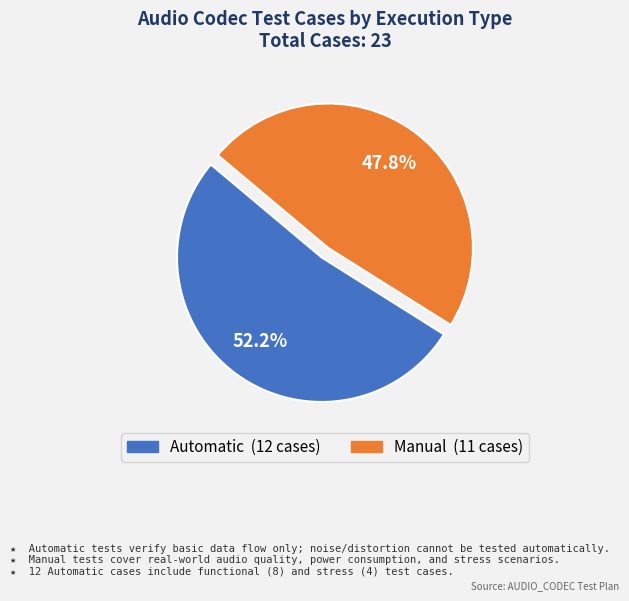

Rank the categories by value from highest to lowest.

Automatic, Manual